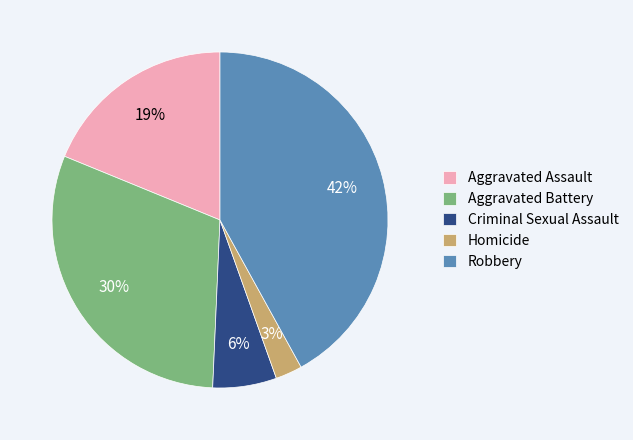

Is it true that Aggravated Assault is 19% of the pie?

True